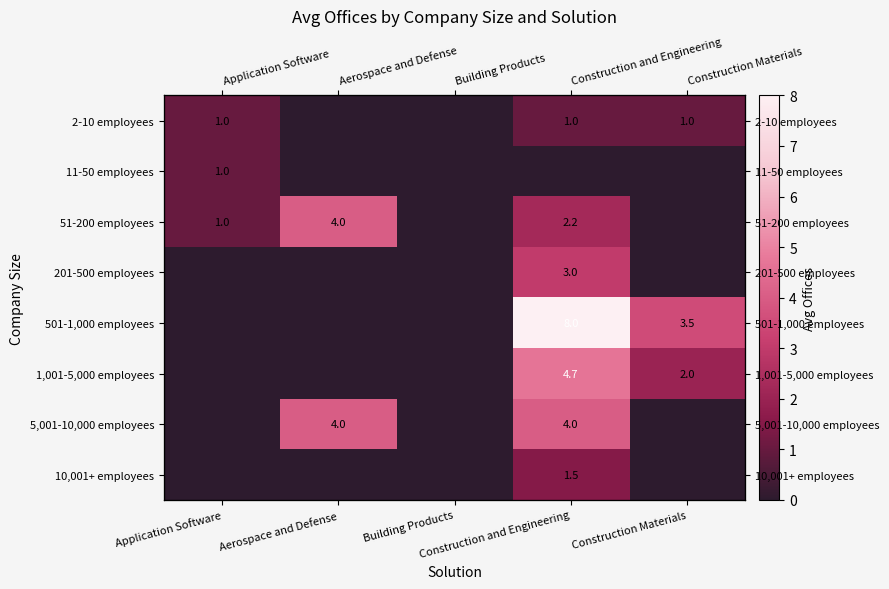

What is the average value of the 5,001-10,000 employees series?

1.6